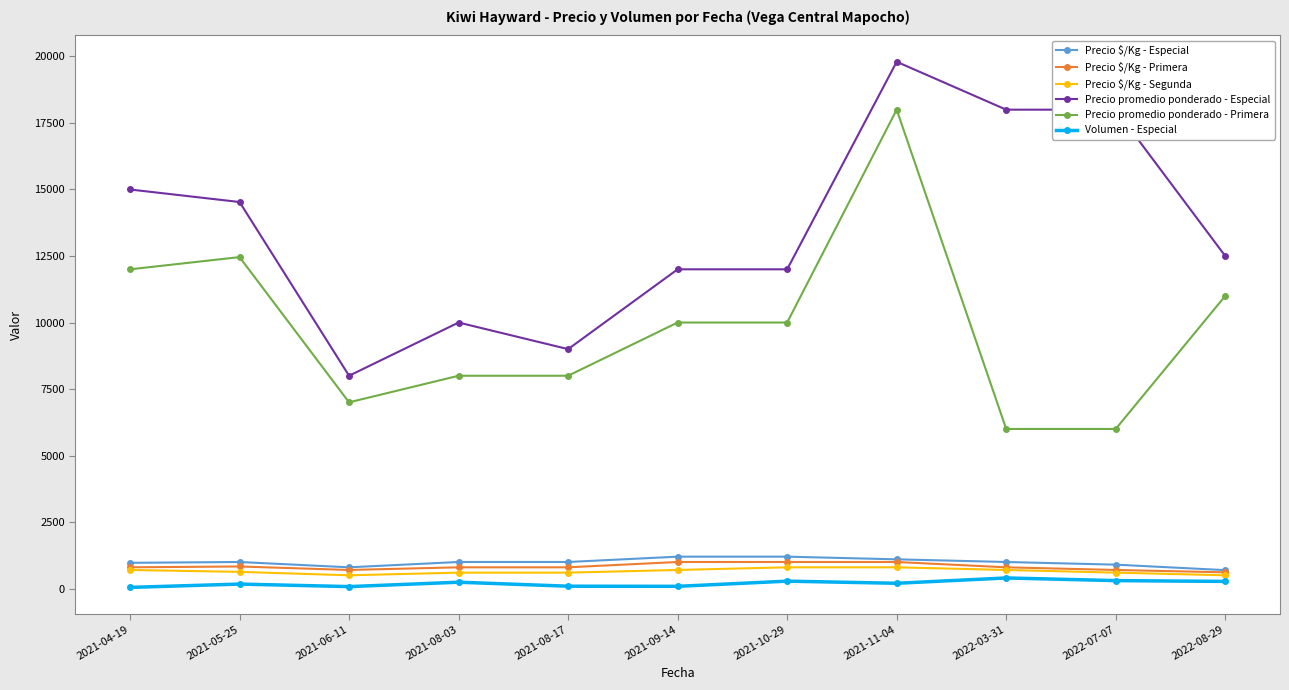

At how many categories does at least one series exceed 17883?

3